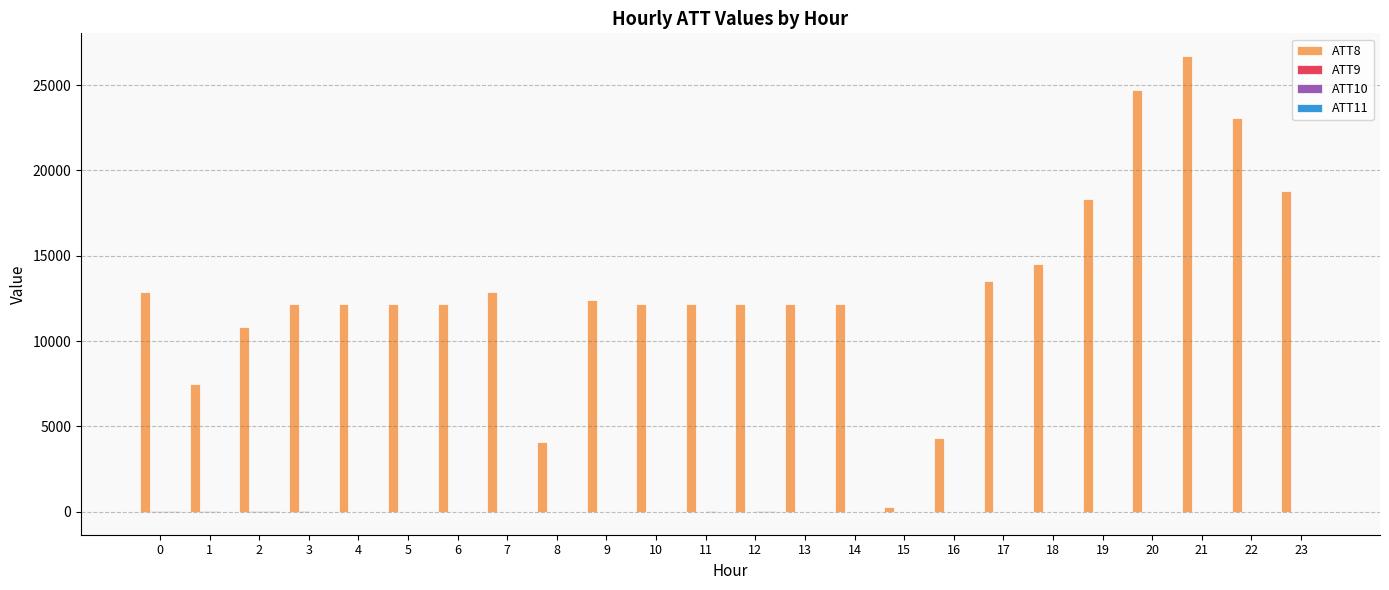

What is the maximum value shown in the chart?

26700.0